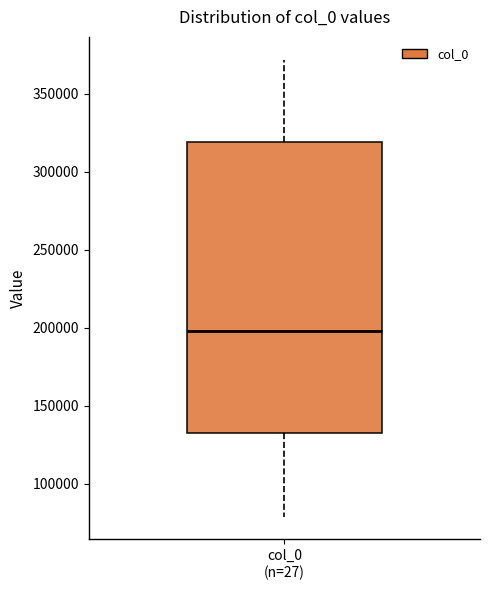

Where is the lower edge of the box for col_0 (n=27) on the y-axis? The values are not printed on the chart, so give them approximately, as read against the axis.

135000